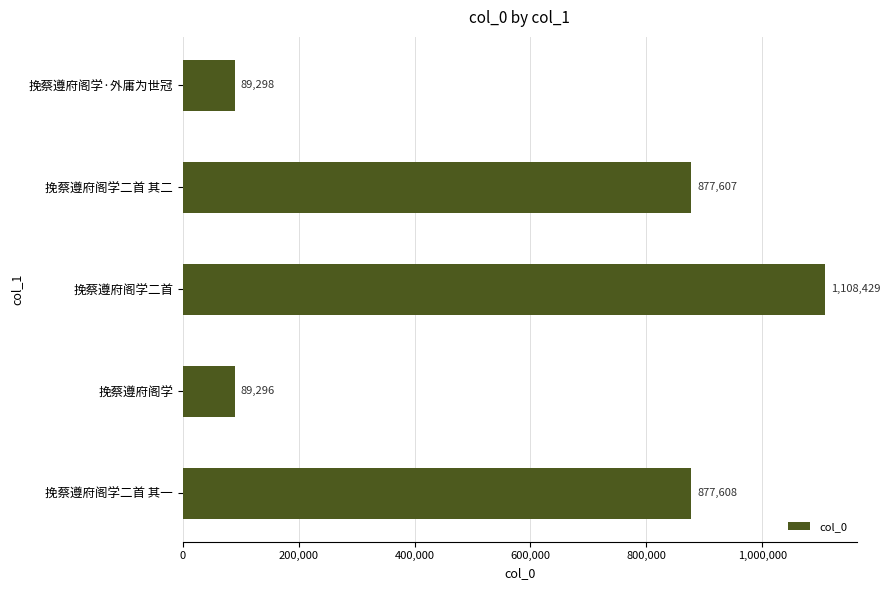

Rank the categories by value from lowest to highest.

挽蔡遵府阁学, 挽蔡遵府阁学·外庸为世冠, 挽蔡遵府阁学二首 其二, 挽蔡遵府阁学二首 其一, 挽蔡遵府阁学二首